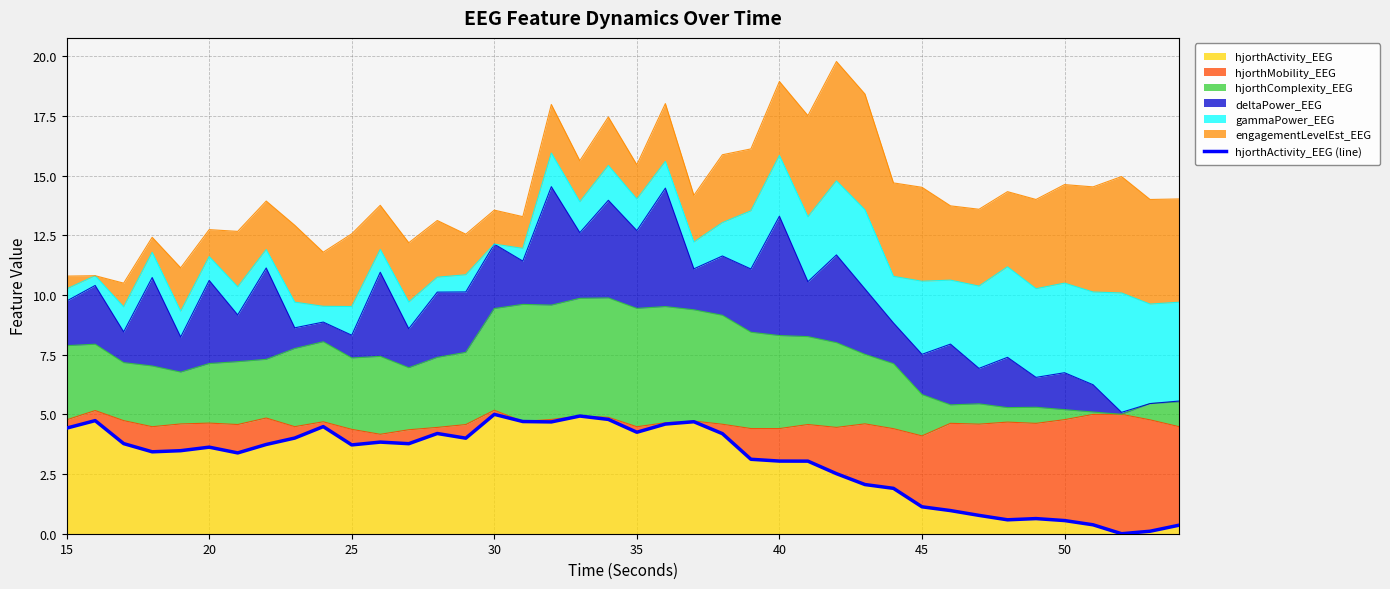

What is the average value?

3.0